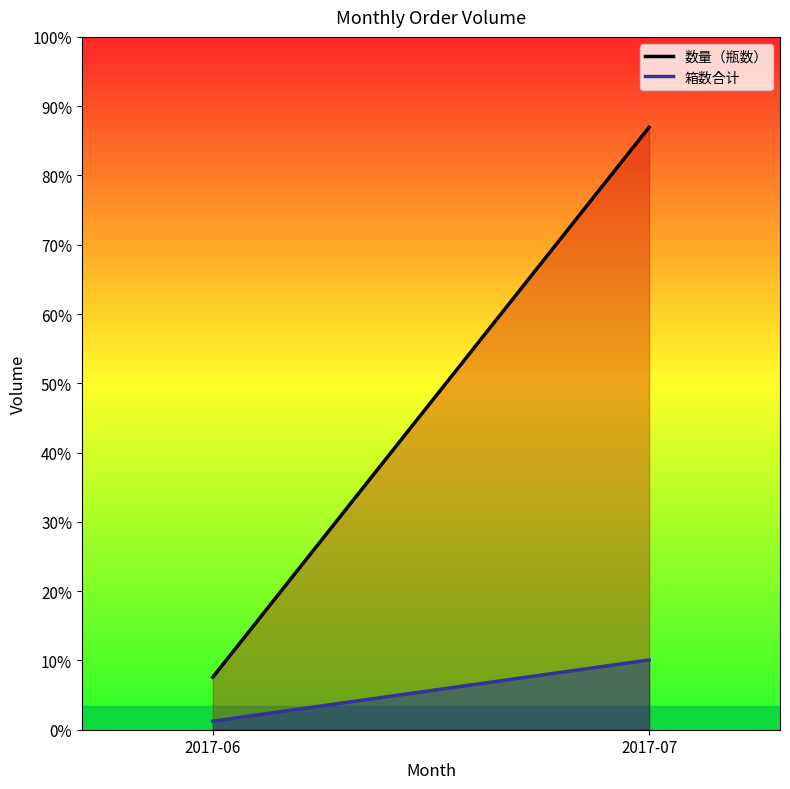

Reading left to right, list all the values displayed in this chart.

数量（瓶数）: 13284	152244
箱数合计: 2154	17626